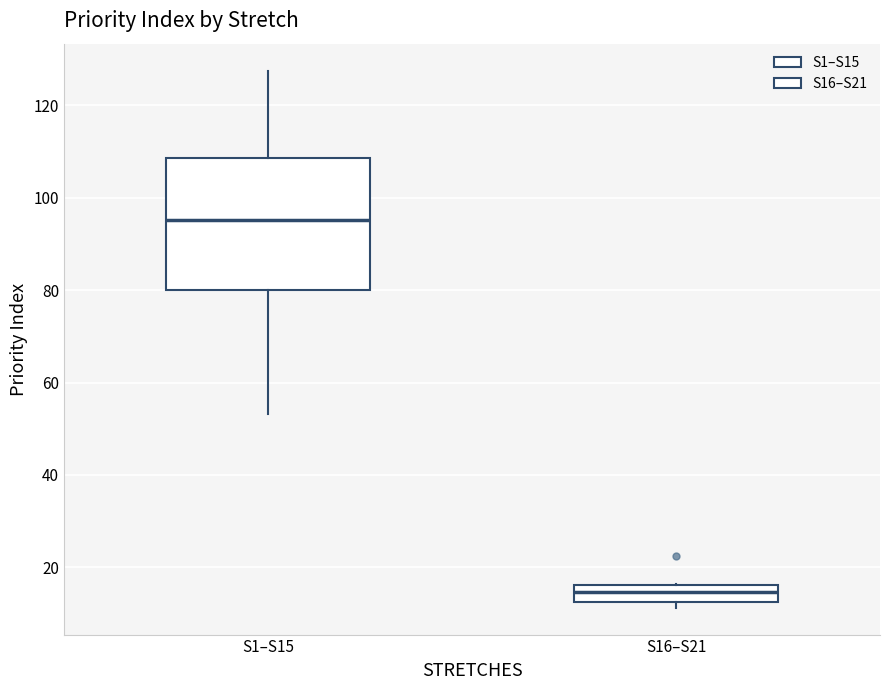

Which box is the tallest, from its lower edge to its upper edge?

S1–S15